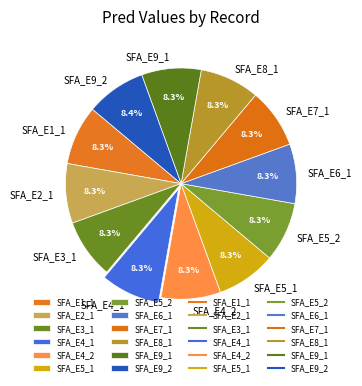

How many slices are in this pie chart?

12